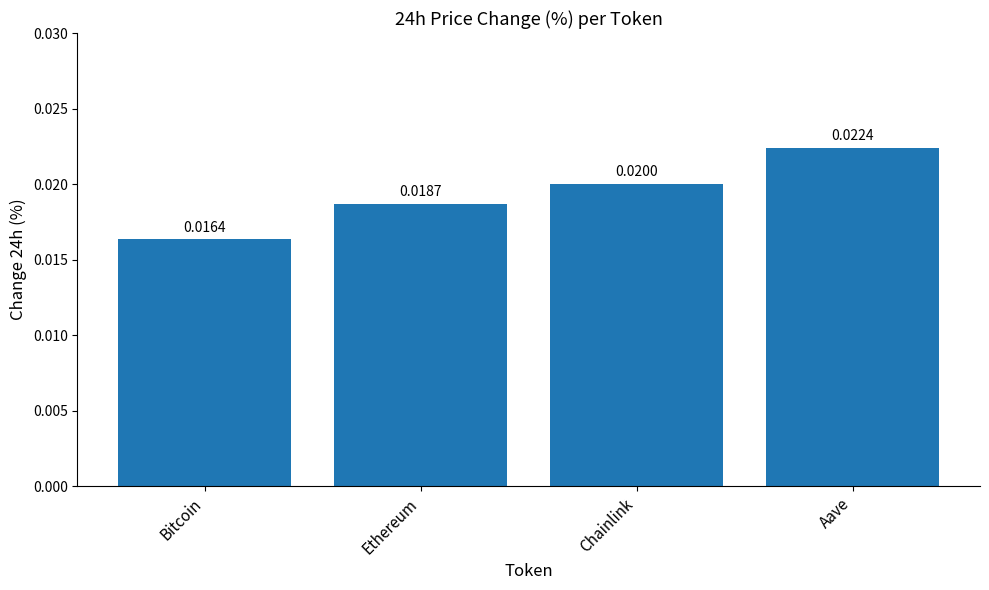

What position from the left is Ethereum?

2